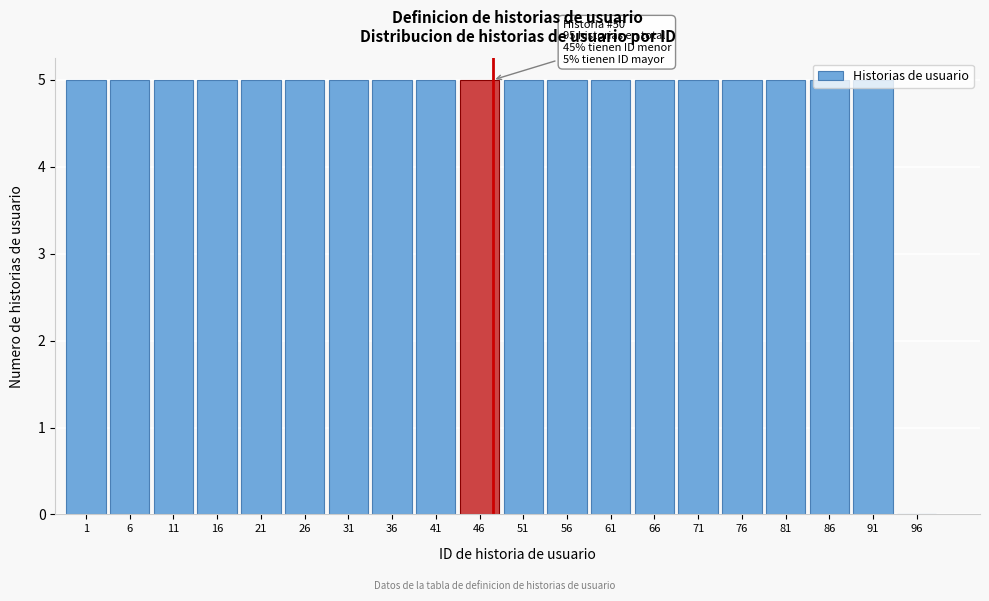

Where is the data nearest to the value 2?

96